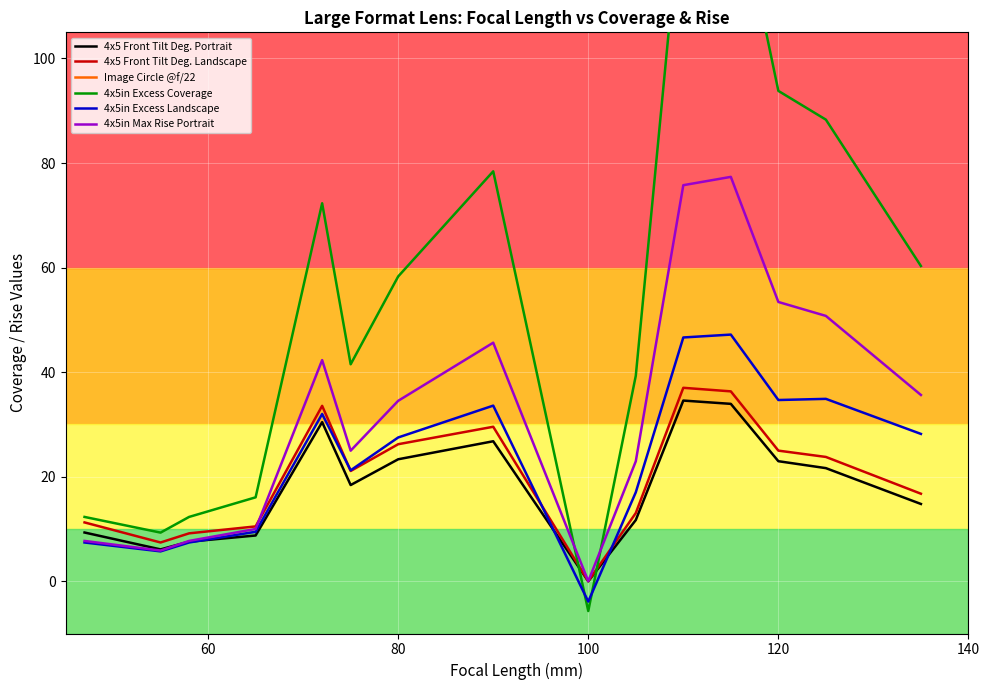

The 4x5 Front Tilt Deg. Portrait series shows 14.9 at 80. True or false?

False